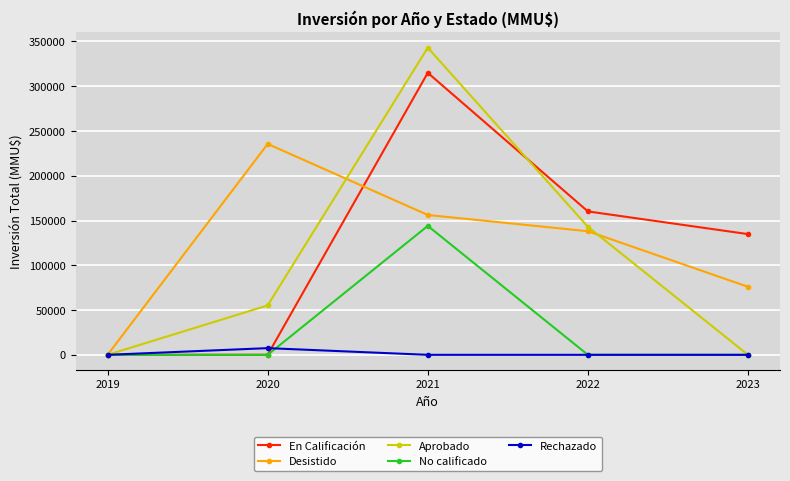

At how many categories does at least one series exceed 38791?

4